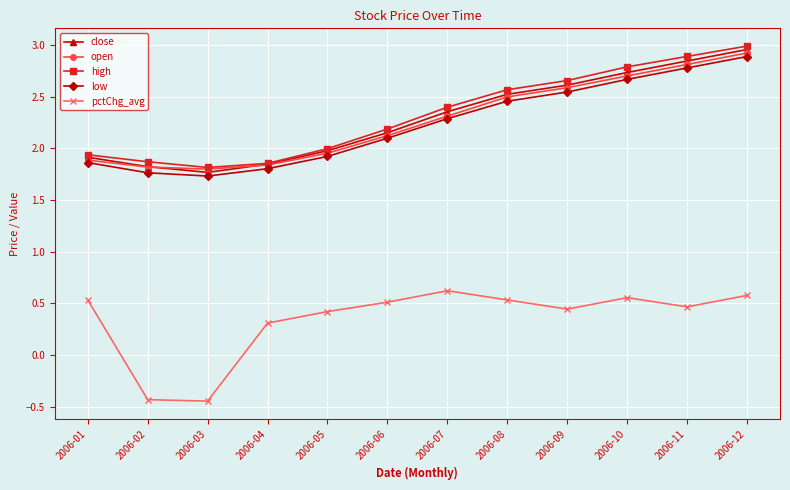

True or false: high and pctChg_avg cross at least once.

False